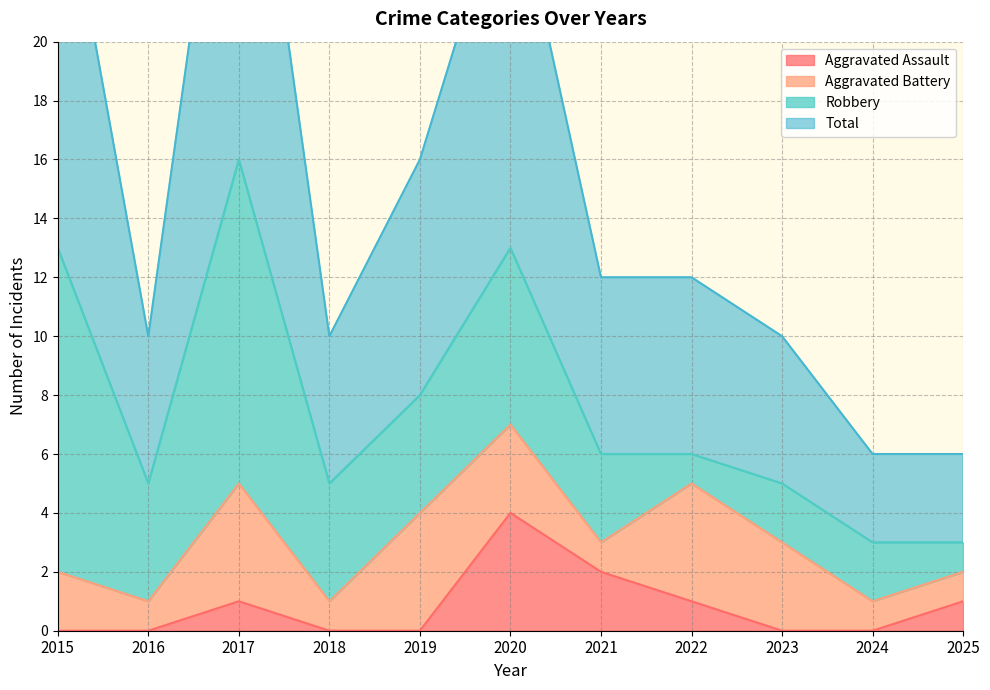

What is the sum of all Aggravated Assault values?

9